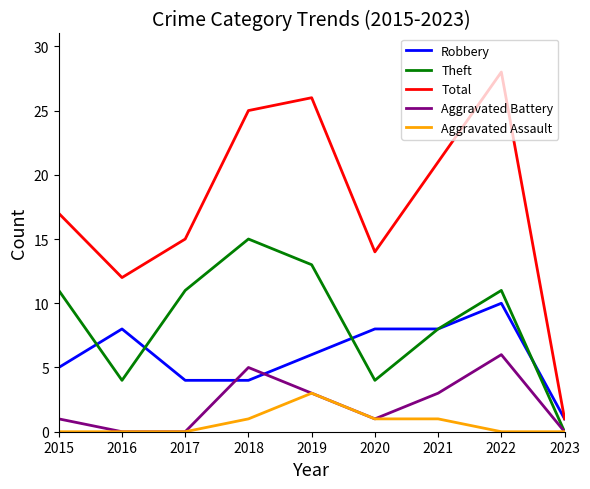

What are all the series names shown in the legend?

Robbery, Theft, Total, Aggravated Battery, Aggravated Assault